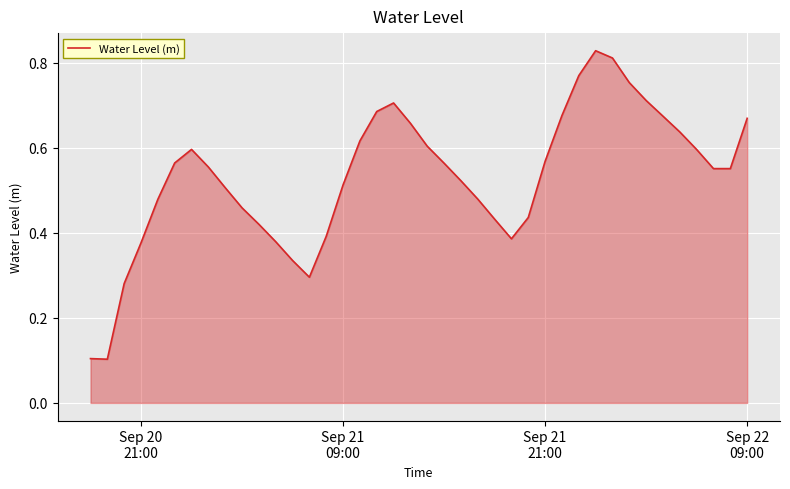

How many lines are shown in the chart?

1